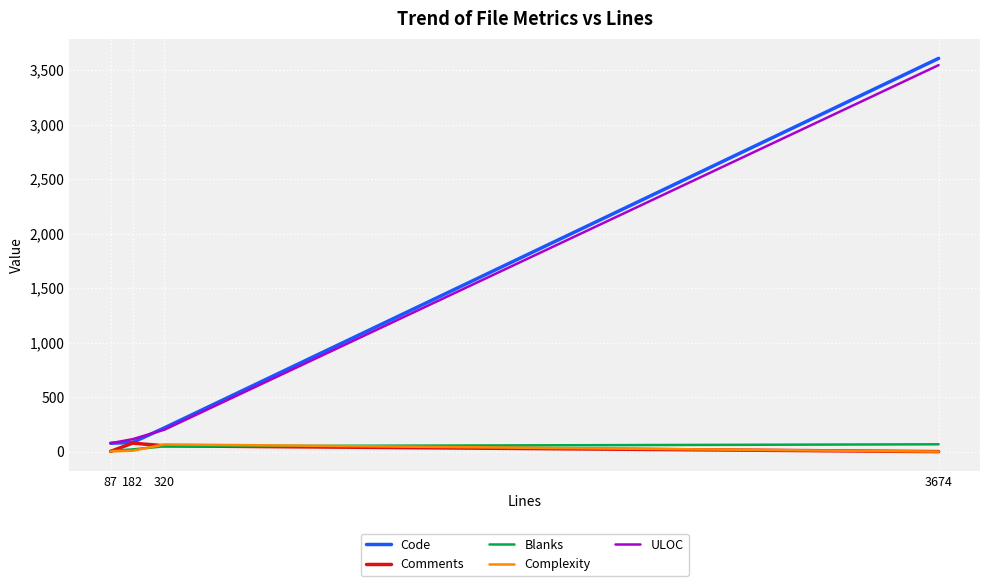

Which series has the widest spread of values?

Code